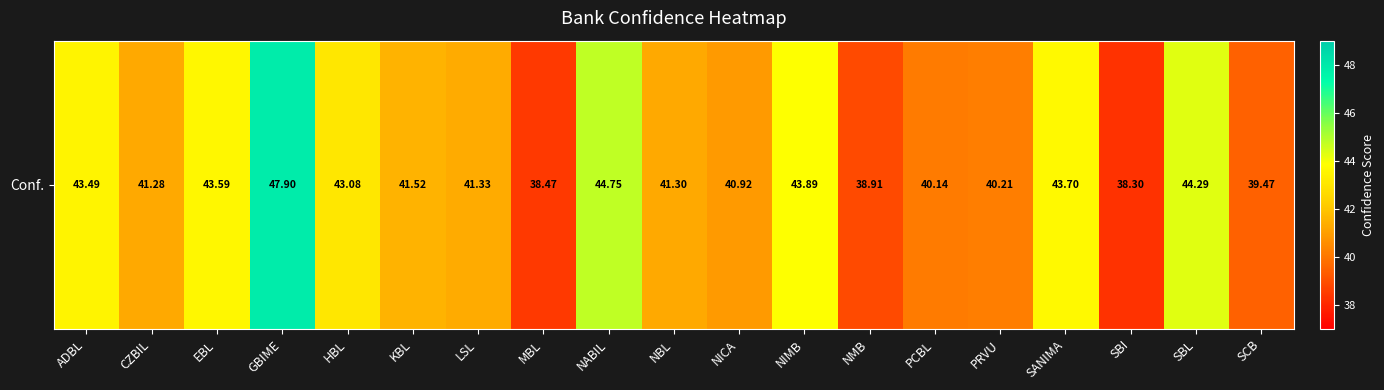

What is the difference between the values at ADBL and SBL?

0.8